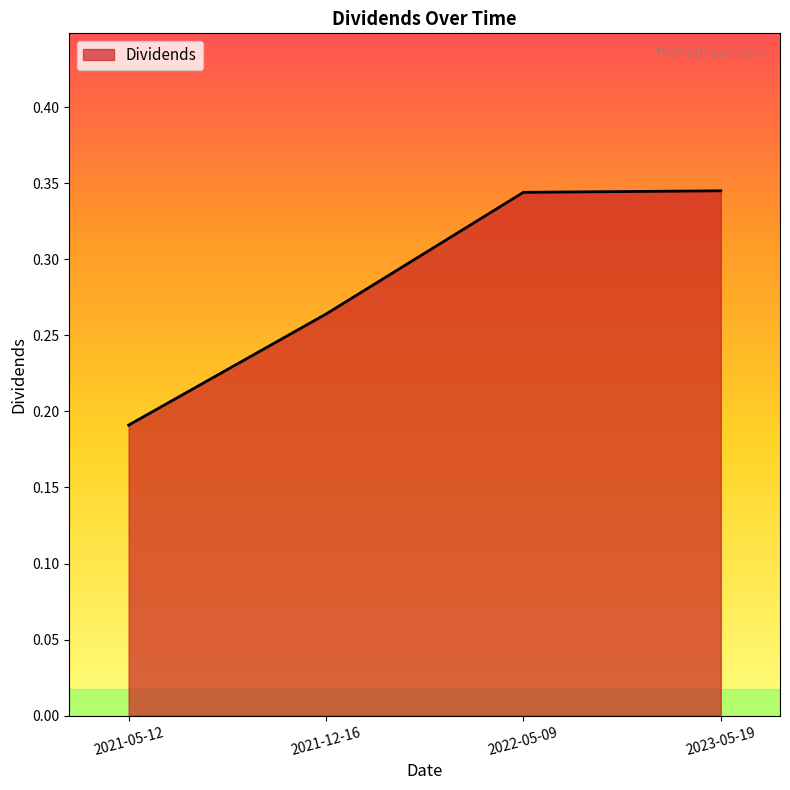

What is the difference between the values at 2021-05-12 and 2021-12-16?

0.1